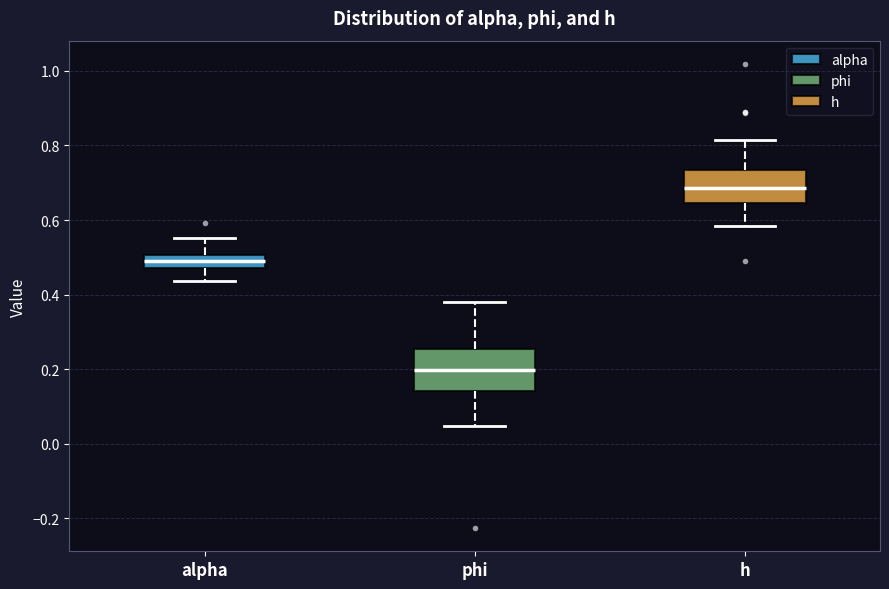

Where does the lower whisker of the box for h end on the y-axis? The values are not printed on the chart, so give them approximately, as read against the axis.

0.58